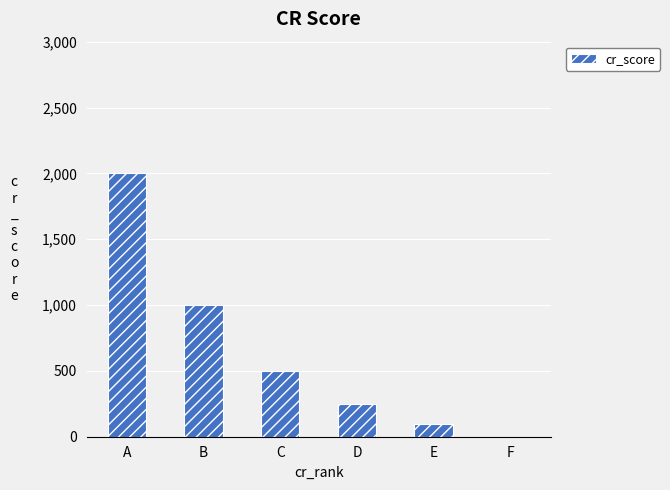

Where is the data nearest to the value 1000?

B